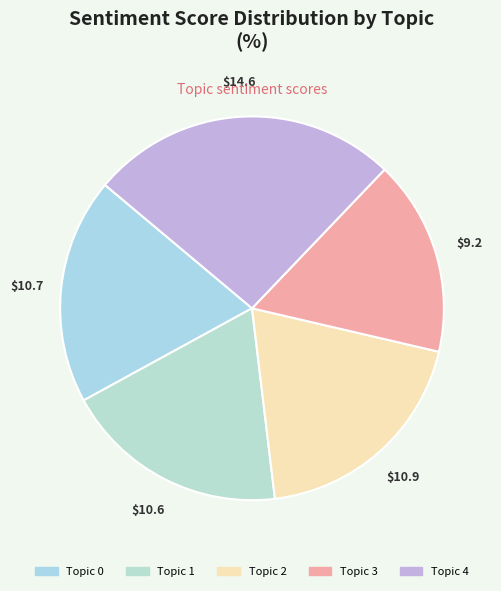

Rank the categories by value from lowest to highest.

Topic 3, Topic 1, Topic 0, Topic 2, Topic 4